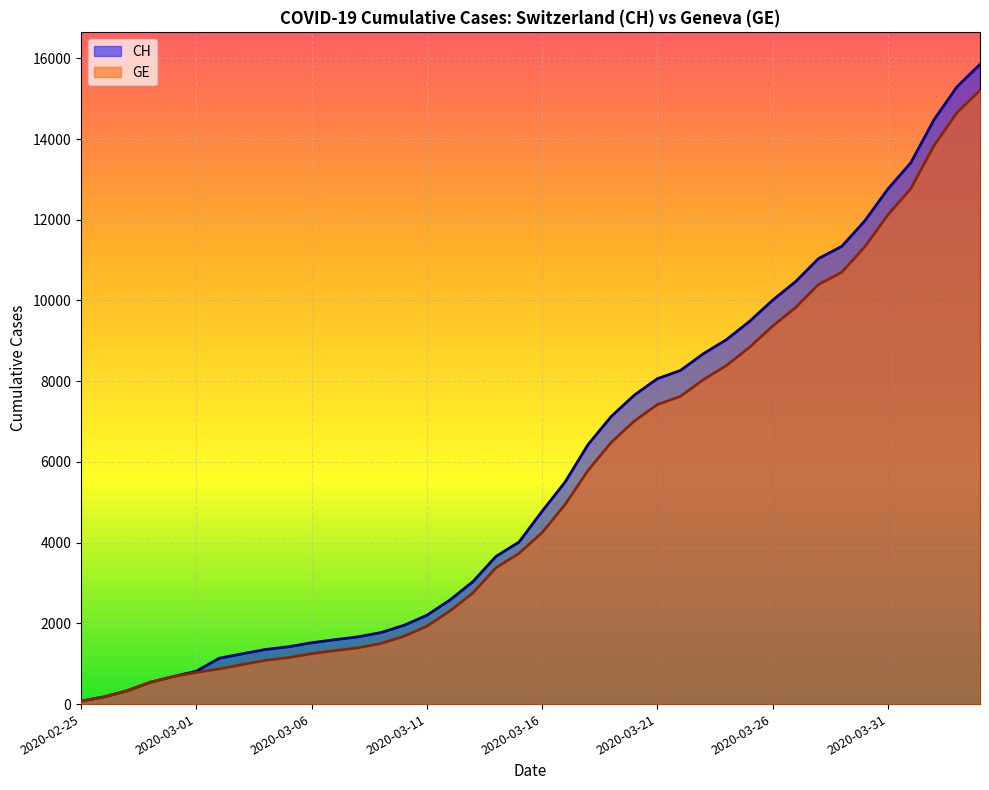

What are all the series names shown in the legend?

CH, GE